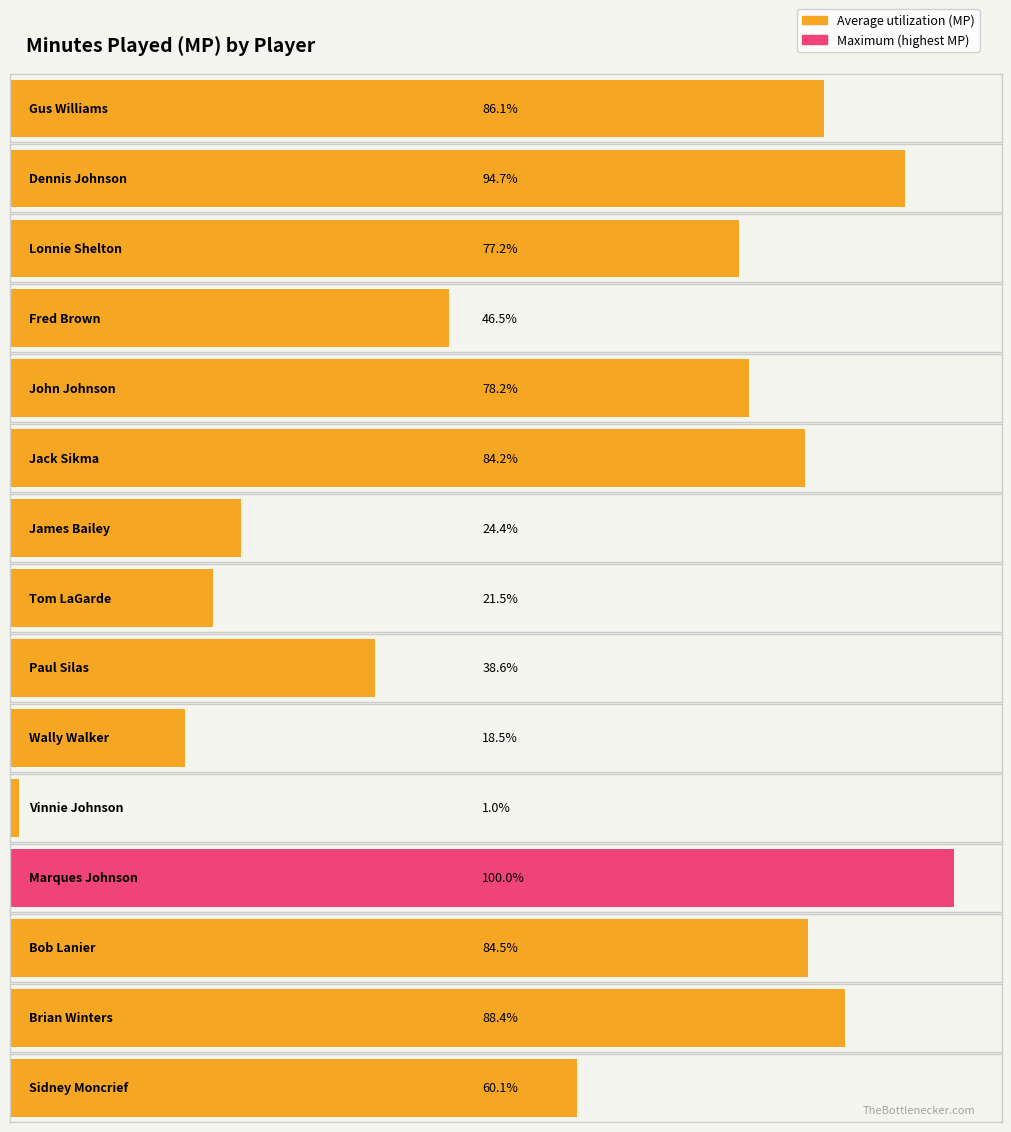

Rank the categories by value from highest to lowest.

Marques Johnson, Dennis Johnson, Brian Winters, Gus Williams, Bob Lanier, Jack Sikma, John Johnson, Lonnie Shelton, Sidney Moncrief, Fred Brown, Paul Silas, James Bailey, Tom LaGarde, Wally Walker, Vinnie Johnson